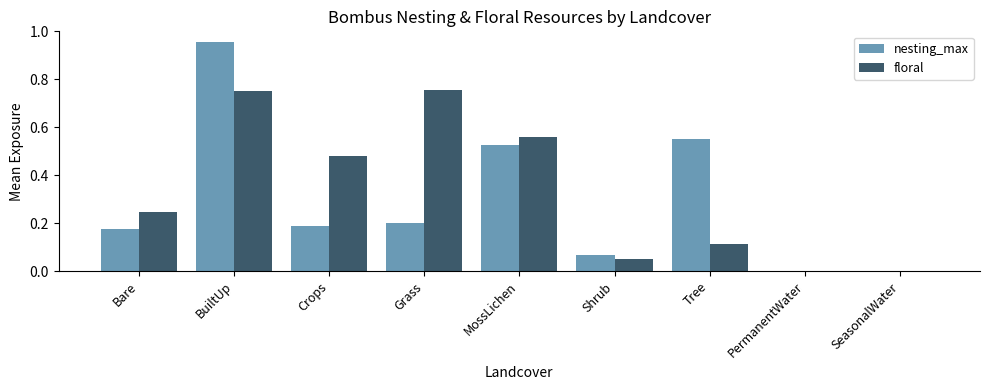

What is the total value across all series at MossLichen?

1.1